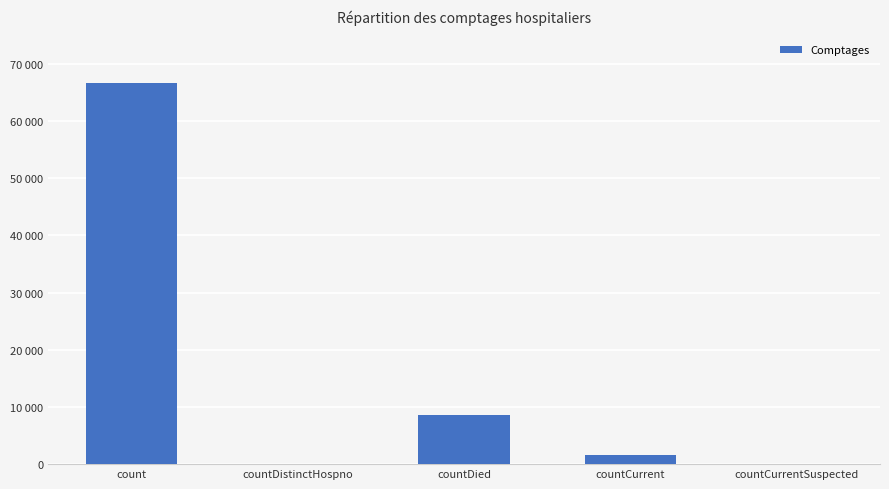

Which has a higher value, countDied or countDistinctHospno?

countDied